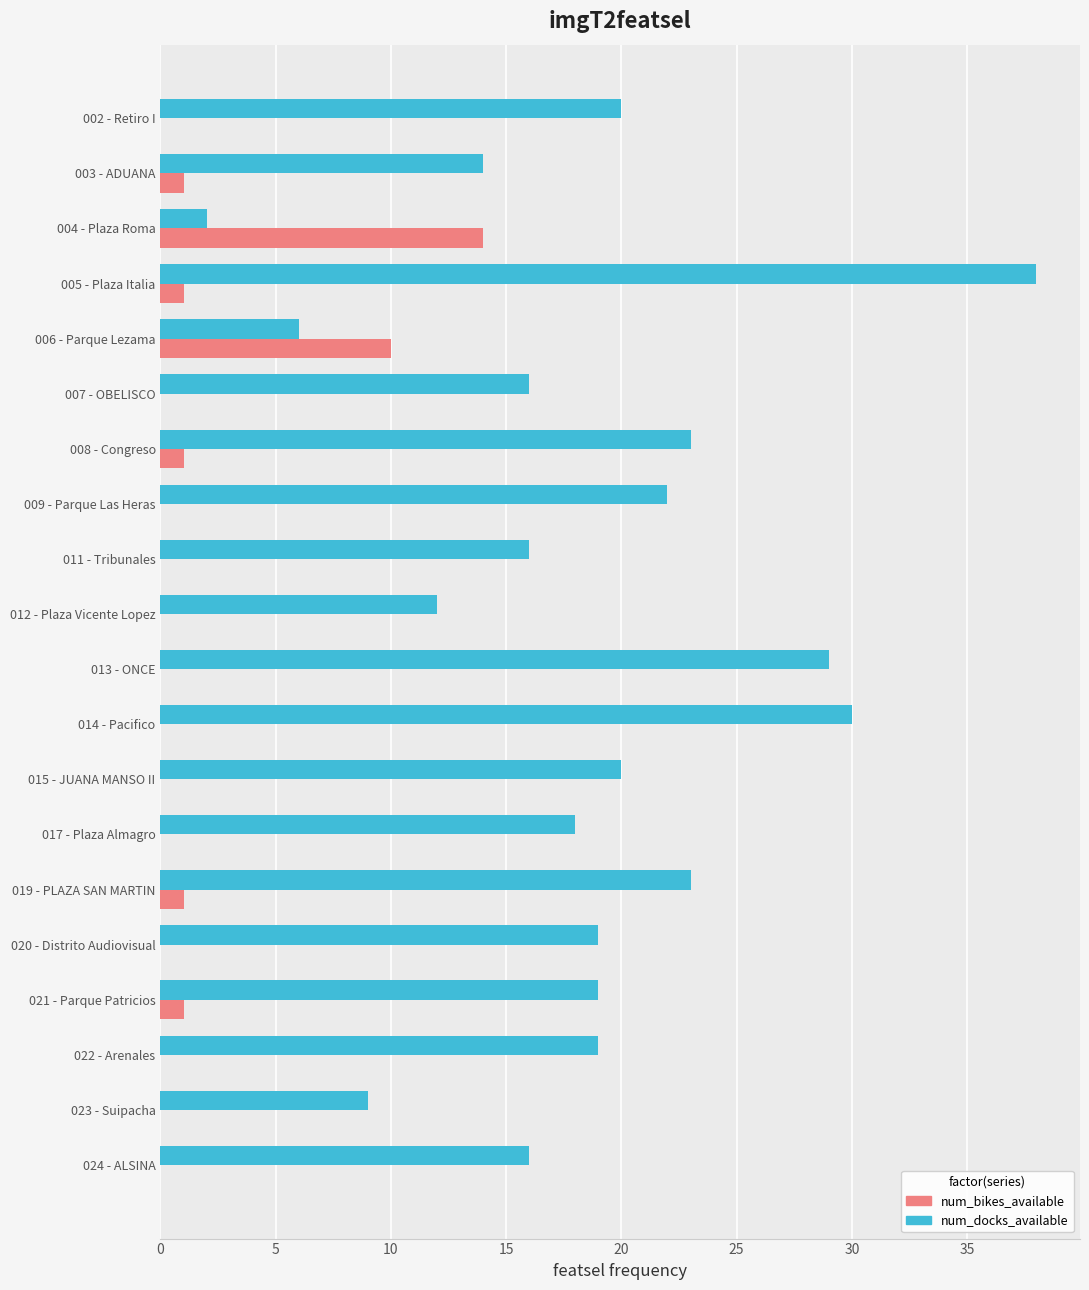

Which series changed the most between 002 - Retiro I and 004 - Plaza Roma?

num_docks_available